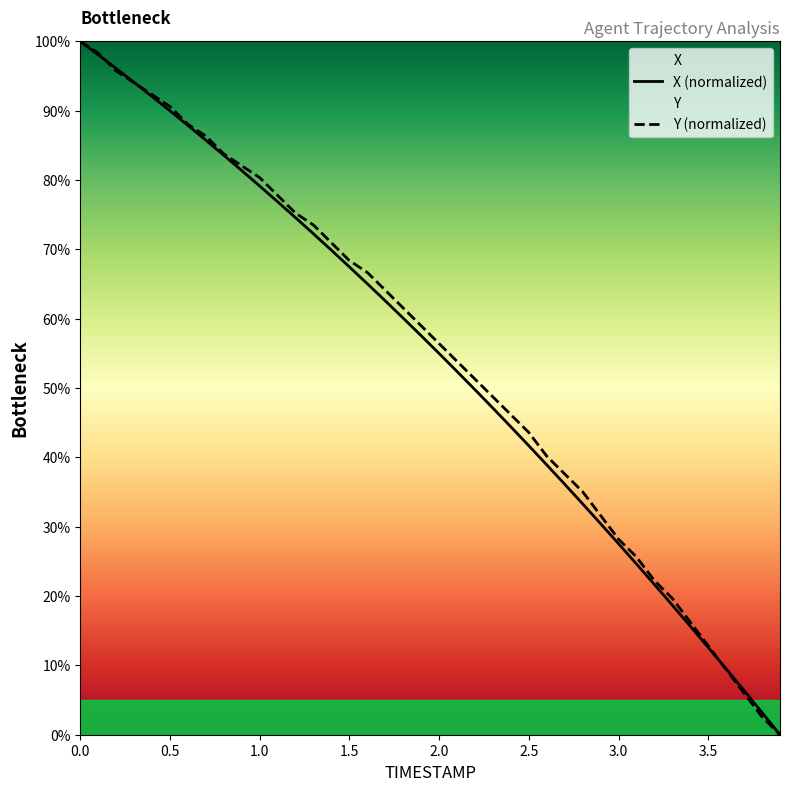

Reading left to right, transcribe all the data shown in this chart.

X: 0.0=100.0	0.1=98.1	0.2=96.1	0.3=94.1	0.4=92.0	0.5=90.0	0.6=87.9	0.7=85.7	0.8=83.6	0.9=81.4	1.0=79.1	1.1=76.9	1.2=74.6	1.3=72.2	1.4=69.9	1.5=67.5	1.6=65.0	1.7=62.6	1.8=60.1	1.9=57.5	2.0=55.0	2.1=52.4	2.2=49.8	2.3=47.1	2.4=44.4	2.5=41.7	2.6=38.9	2.7=36.1	2.8=33.3	2.9=30.4	3.0=27.5	3.1=24.6	3.2=21.7	3.3=18.7	3.4=15.7	3.5=12.6	3.6=9.5	3.7=6.4	3.8=3.2	3.9=0.0
Y: 0.0=100.0	0.1=98.3	0.2=95.7	0.3=94.0	0.4=92.3	0.5=90.6	0.6=88.0	0.7=86.3	0.8=83.8	0.9=82.1	1.0=80.3	1.1=77.8	1.2=75.2	1.3=73.5	1.4=70.9	1.5=68.4	1.6=66.7	1.7=64.1	1.8=61.5	1.9=59.0	2.0=56.4	2.1=53.8	2.2=51.3	2.3=48.7	2.4=46.2	2.5=43.6	2.6=40.2	2.7=37.6	2.8=35.0	2.9=31.6	3.0=28.2	3.1=25.6	3.2=22.2	3.3=19.7	3.4=16.2	3.5=12.8	3.6=9.4	3.7=6.0	3.8=2.6	3.9=0.0